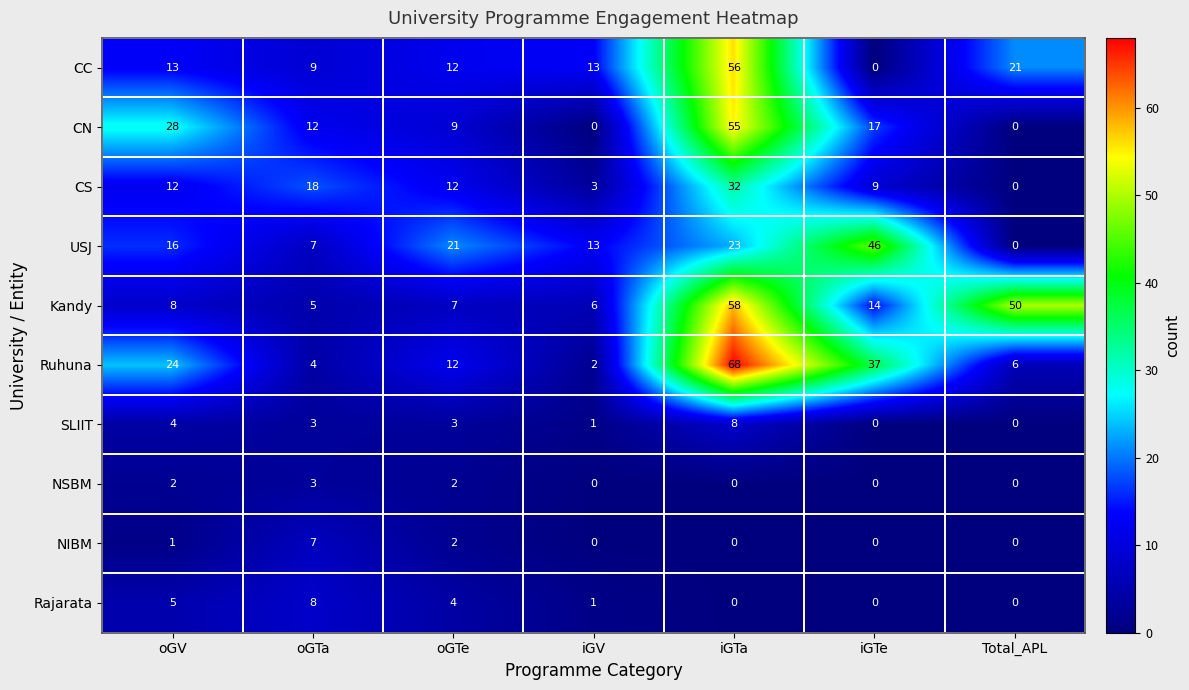

Count the SLIIT values in the range 0 to 4.

6